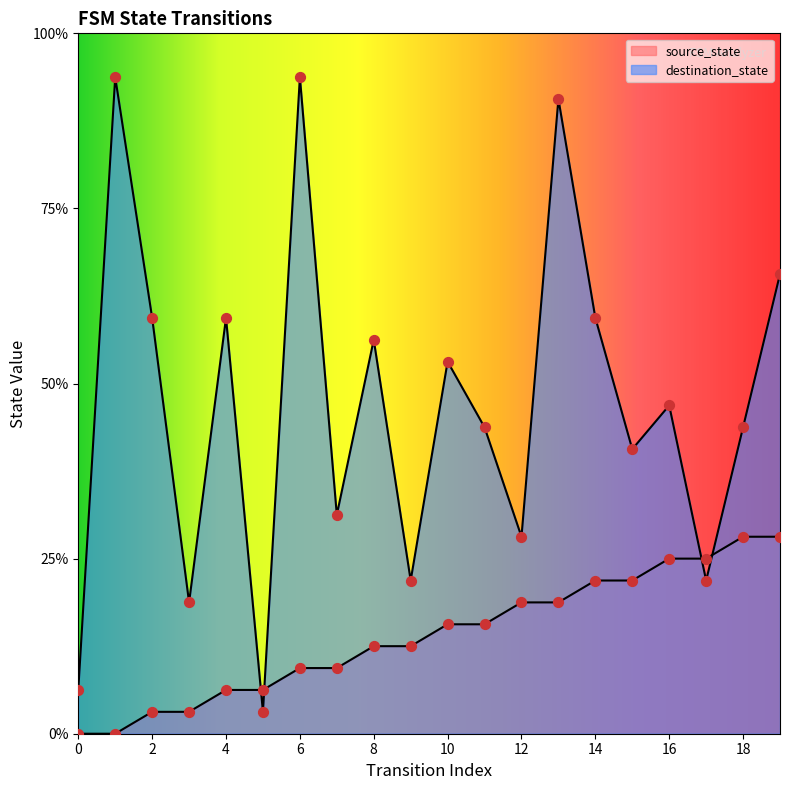

Which series has the largest total across all categories?

destination_state